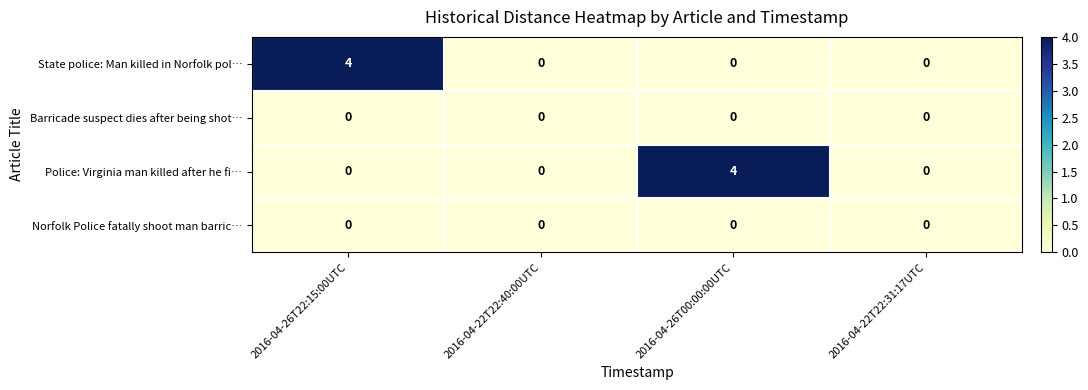

What is the maximum value for Police: Virginia man killed after he fi…?

4